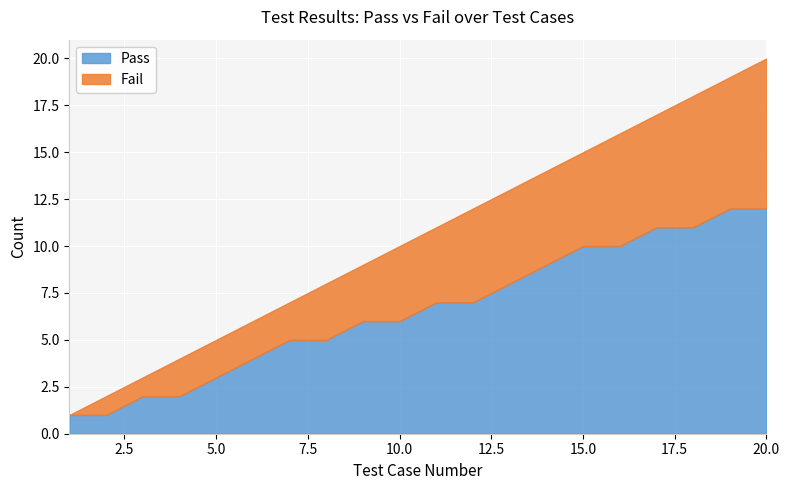

True or false: Fail has more than 1 interior local peaks.

False